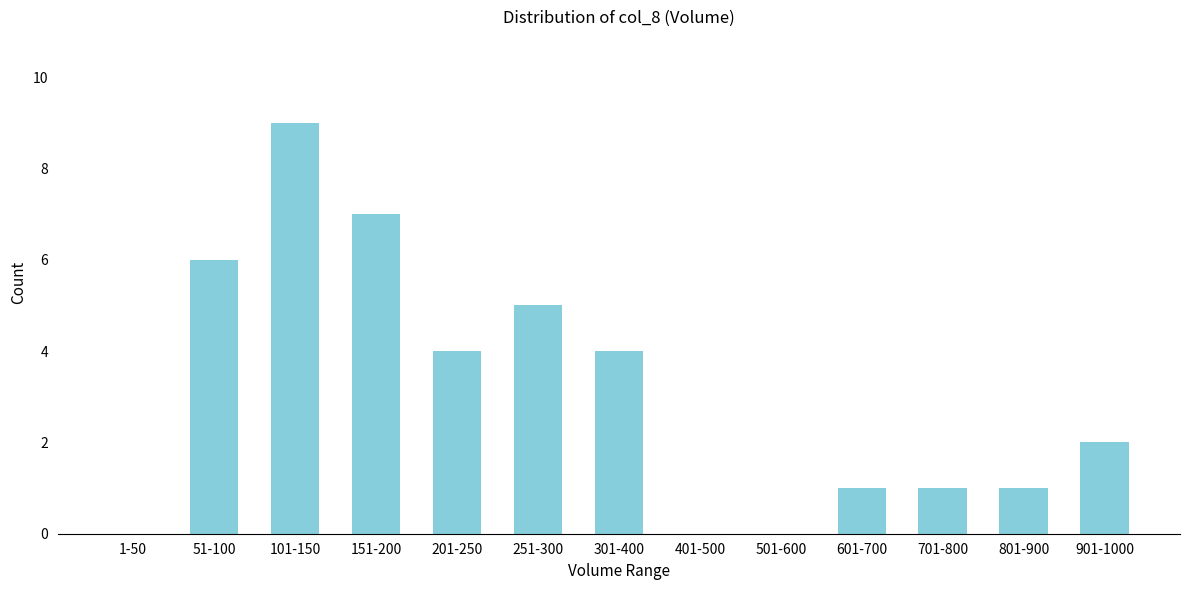

Reading left to right, transcribe all the data shown in this chart.

1-50=0	51-100=6	101-150=9	151-200=7	201-250=4	251-300=5	301-400=4	401-500=0	501-600=0	601-700=1	701-800=1	801-900=1	901-1000=2